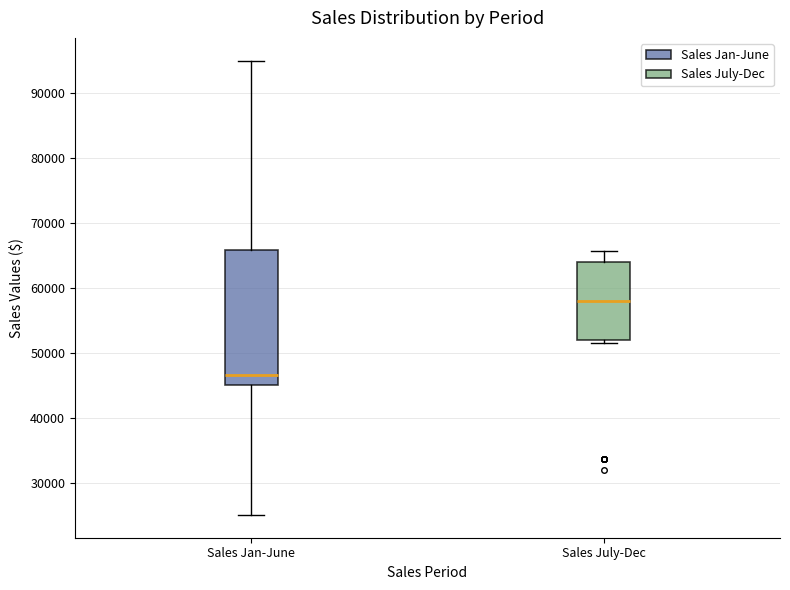

Which box's median line is the lowest?

Sales Jan-June